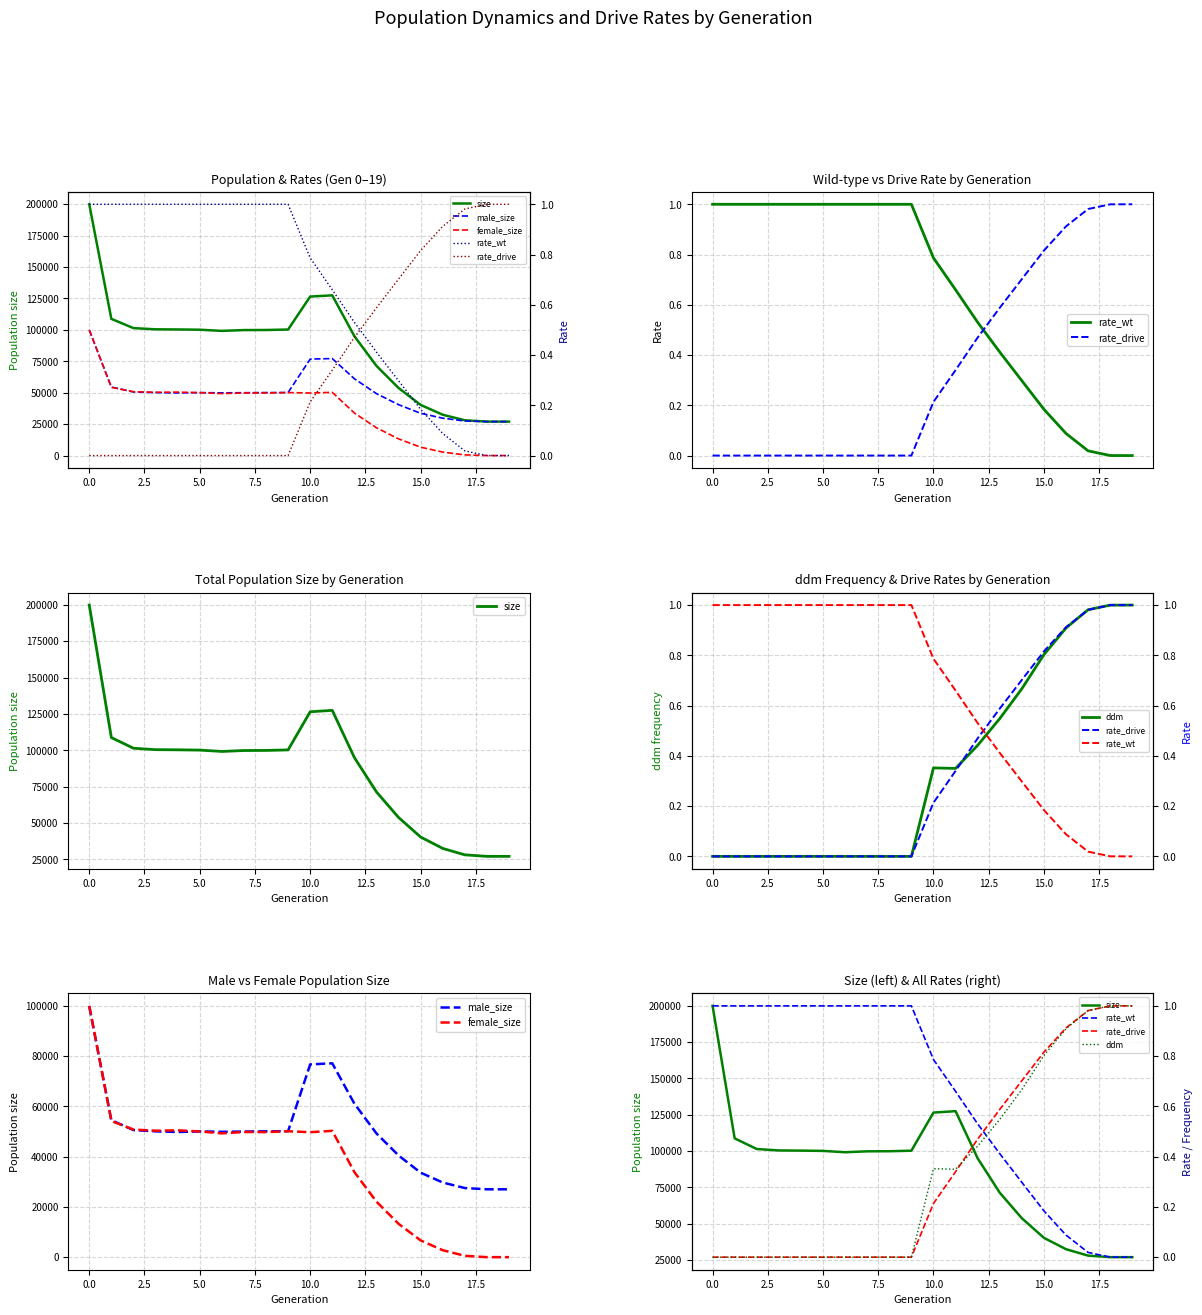

What is the value of the rate_drive point at the 14th from the left?

0.6